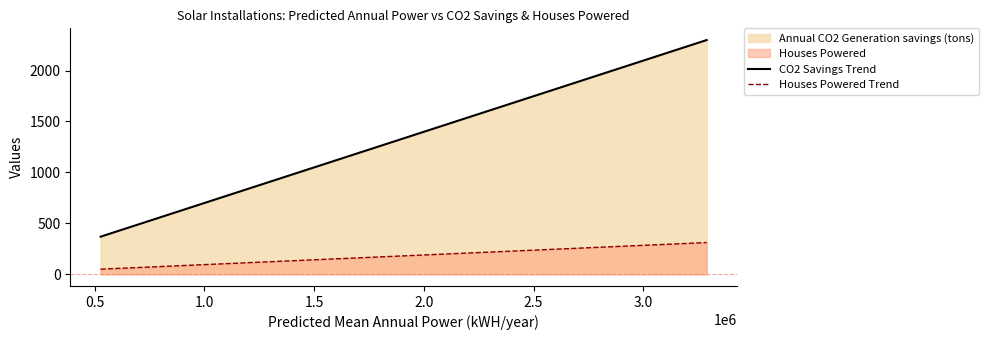

What is the greatest value displayed?

2298.9